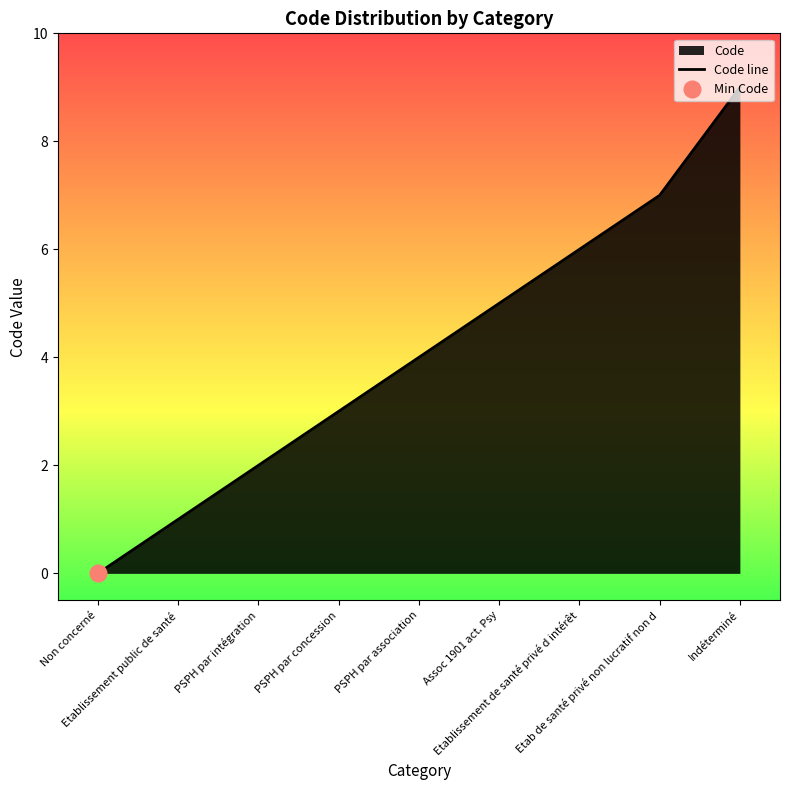

What is the difference between the maximum and second lowest values?

8